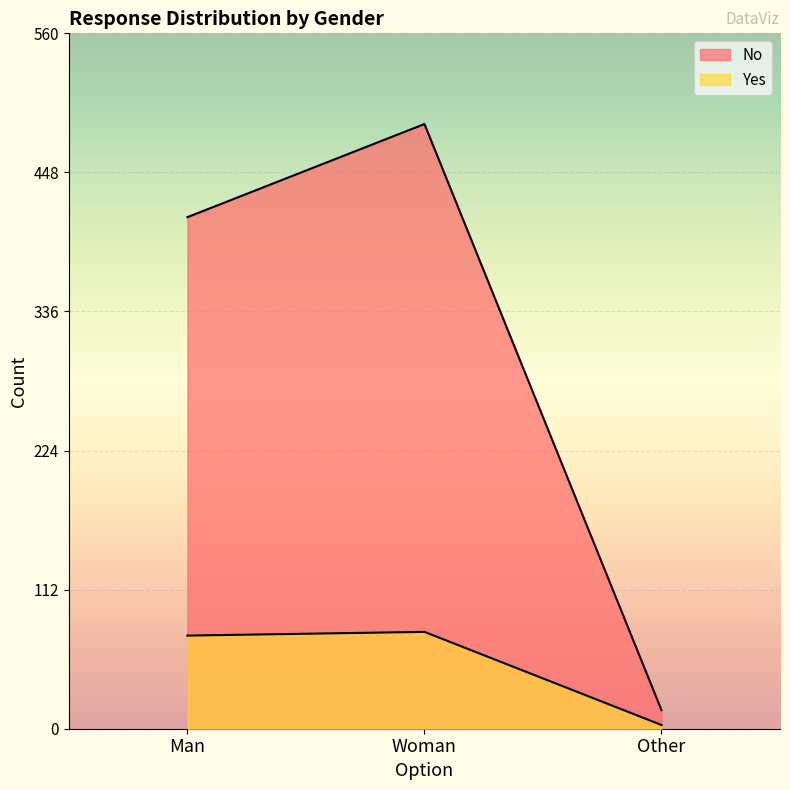

At how many categories does at least one series exceed 246?

2